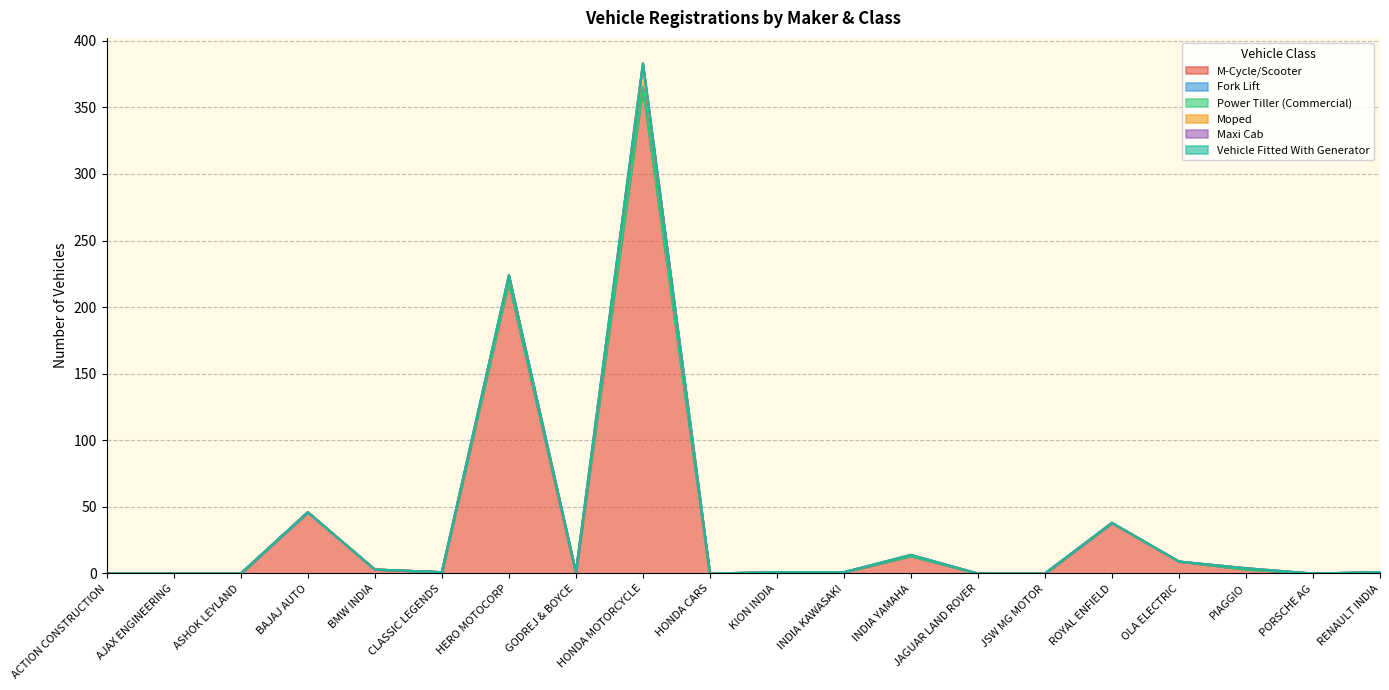

What is the label of the 18th point from the right?

ASHOK LEYLAND